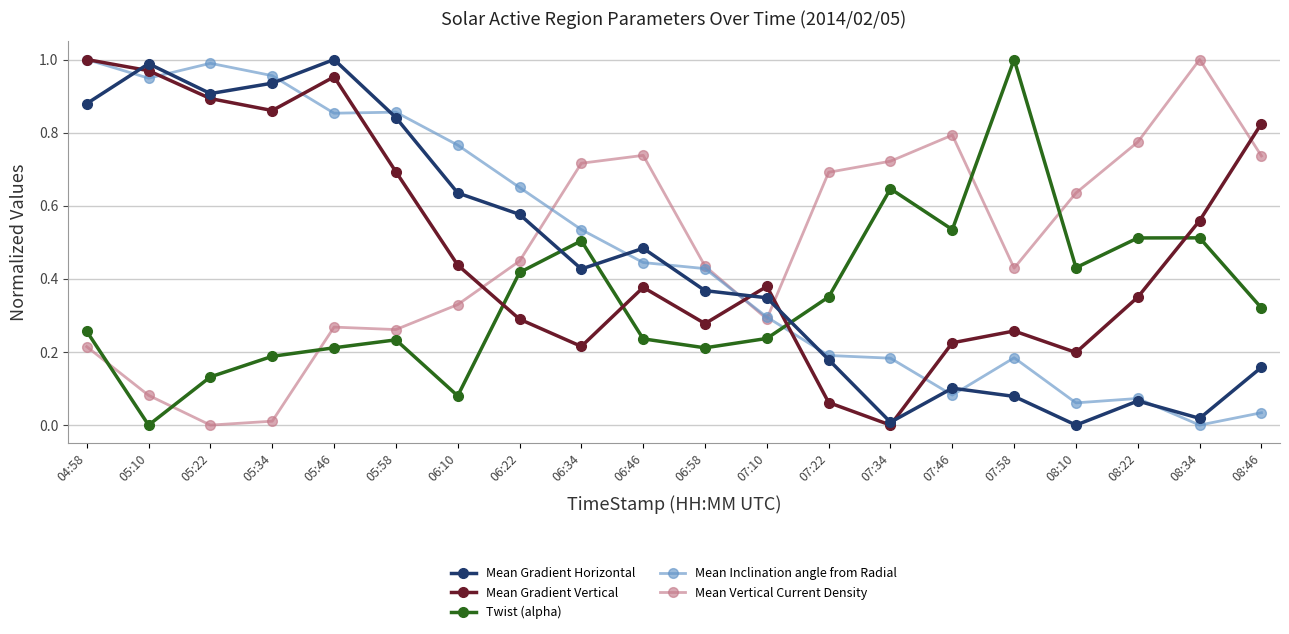

Count the number of data series in this chart.

5